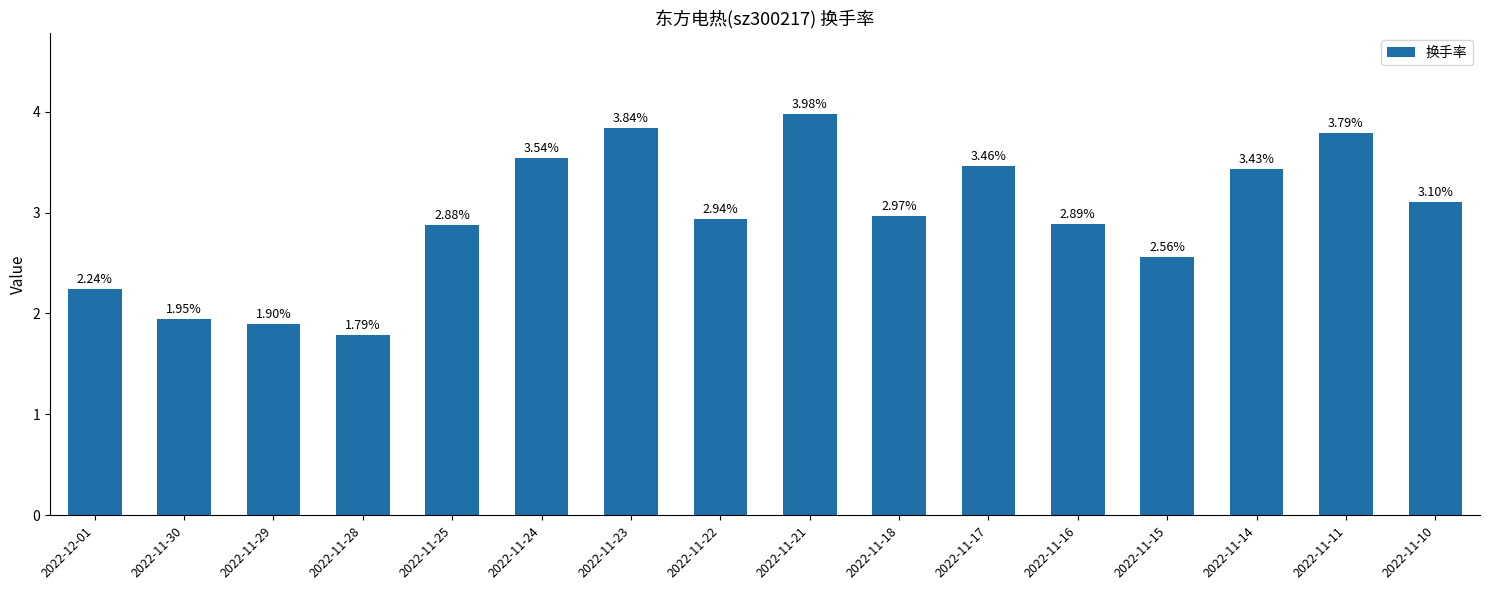

What is the change in value from 2022-11-30 to 2022-11-16?

+0.9